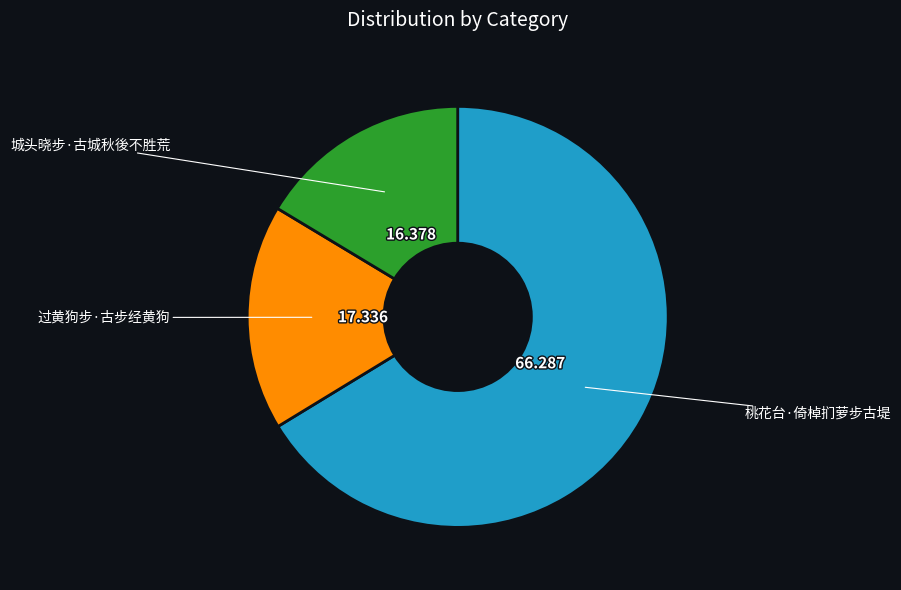

What is the smallest slice in the pie chart?

城头晓步·古城秋後不胜荒